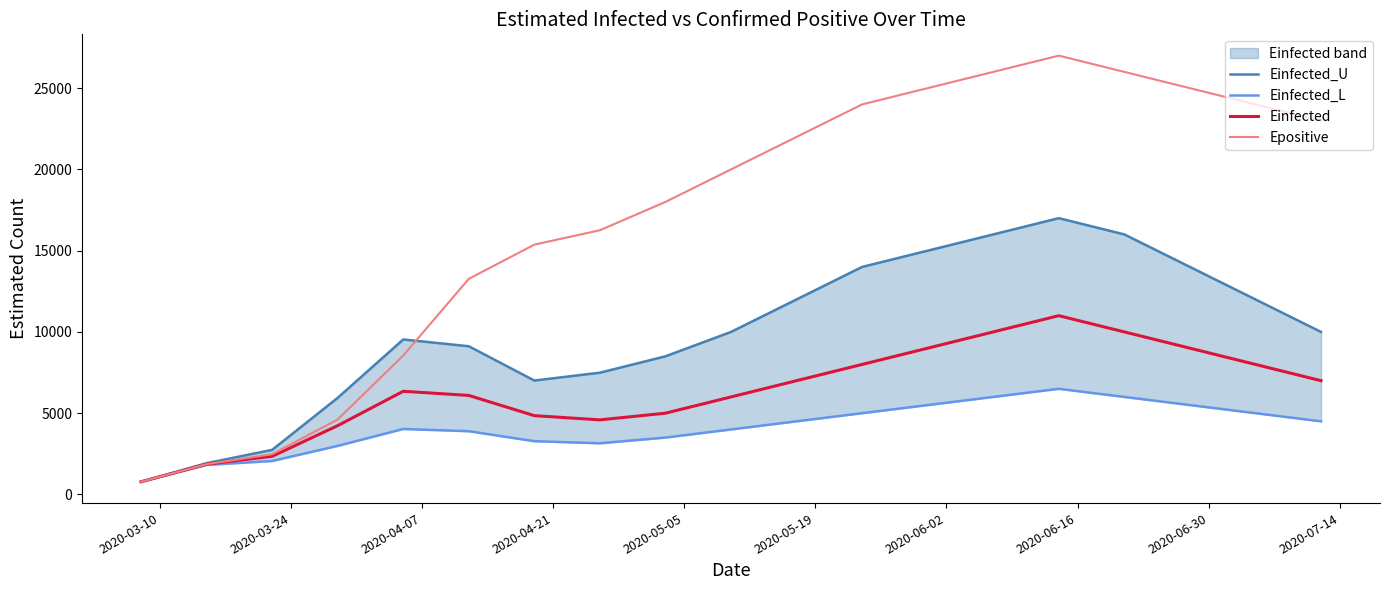

What is the maximum value for Epositive?

27000.0